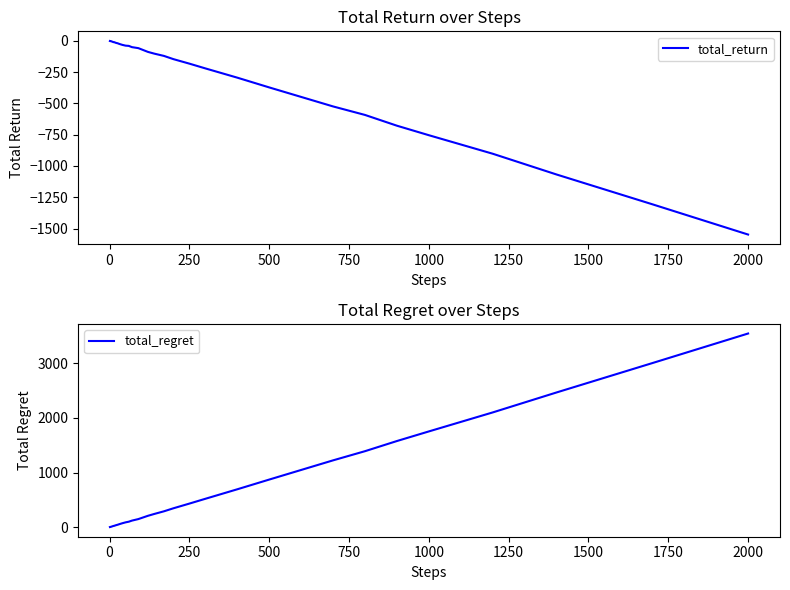

Which series has the largest total across all categories?

total_regret